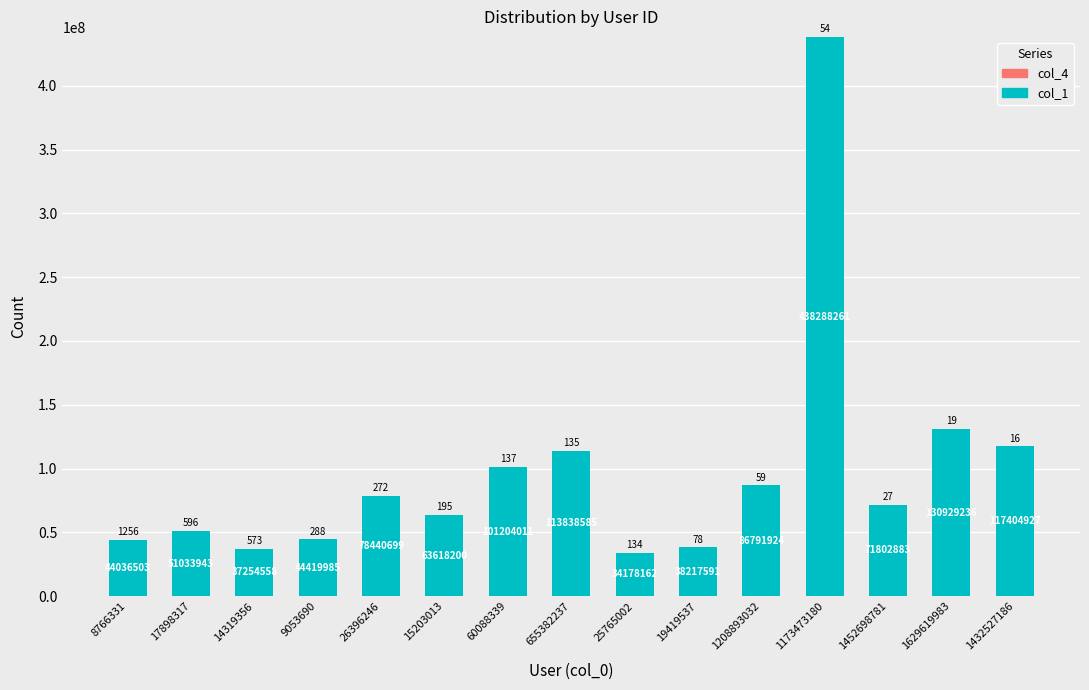

The col_1 series shows 38217591 at 19419537. True or false?

True